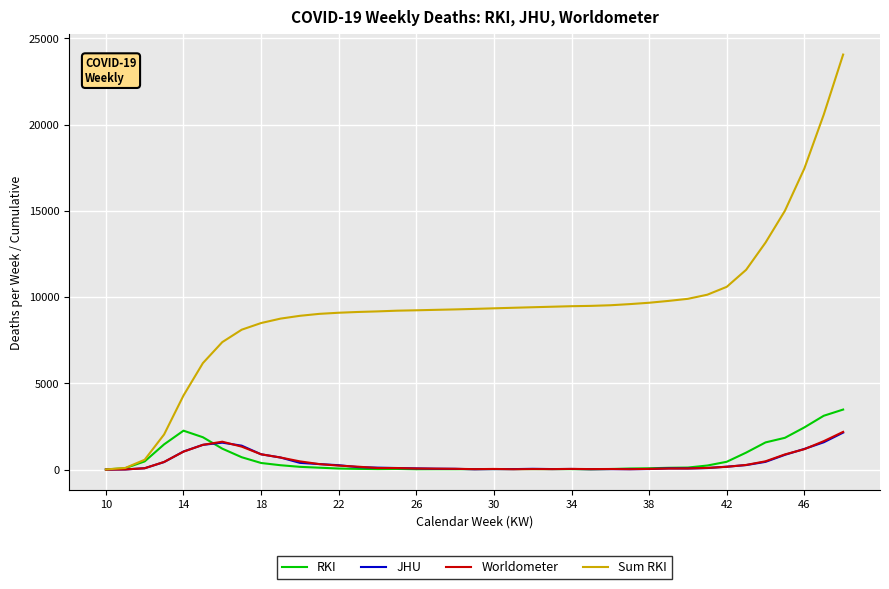

What are all the series names shown in the legend?

RKI, JHU, Worldometer, Sum RKI